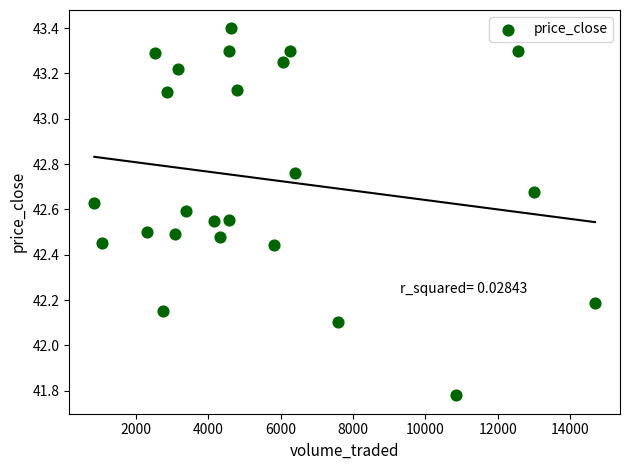

What Y value in the scatter plot is closest to 42?

42.1